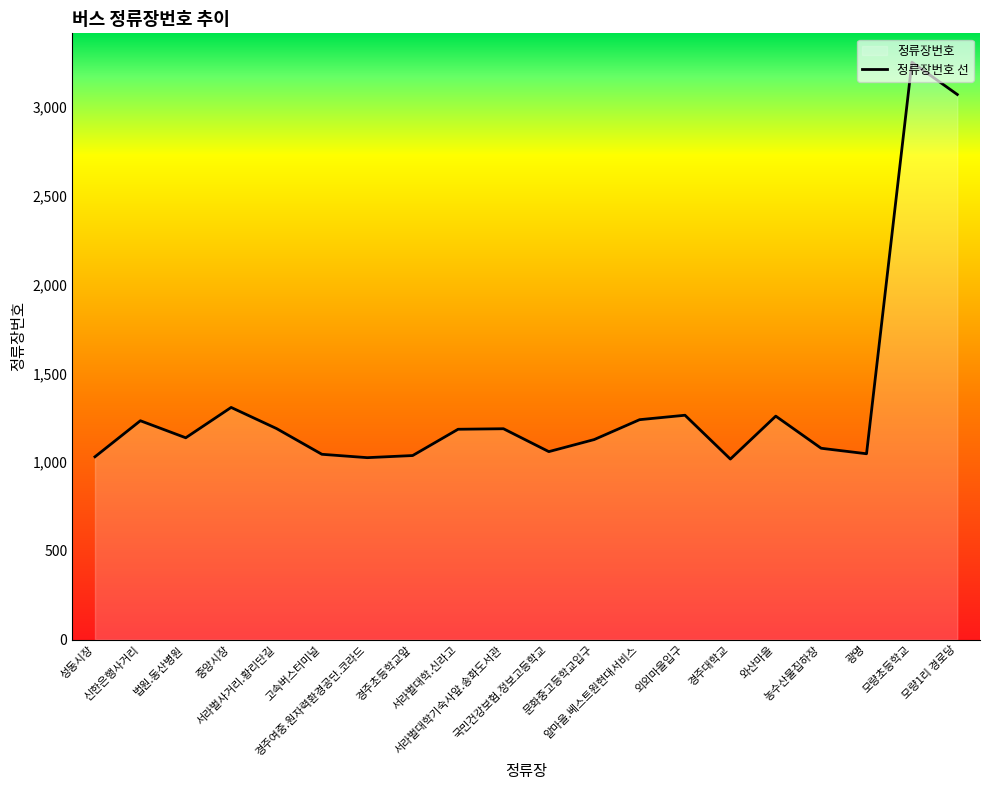

Reading left to right, transcribe all the data shown in this chart.

성동시장=1030	신한은행사거리=1233	법원.동산병원=1137	중앙시장=1308	서라벌사거리.황리단길=1189	고속버스터미널=1044	경주여중.원자력환경공단.코라드=1025	경주초등학교앞=1037	서라벌대학.신라고=1185	서라벌대학기숙사앞.송화도서관=1188	국민건강보험.정보고등학교=1059	문화중고등학교입구=1127	알마을.베스트원현대서비스=1239	외외마을입구=1264	경주대학교=1017	와산마을=1259	농수산물집하장=1078	광명=1047	모량초등학교=3253	모량1리 경로당=3071